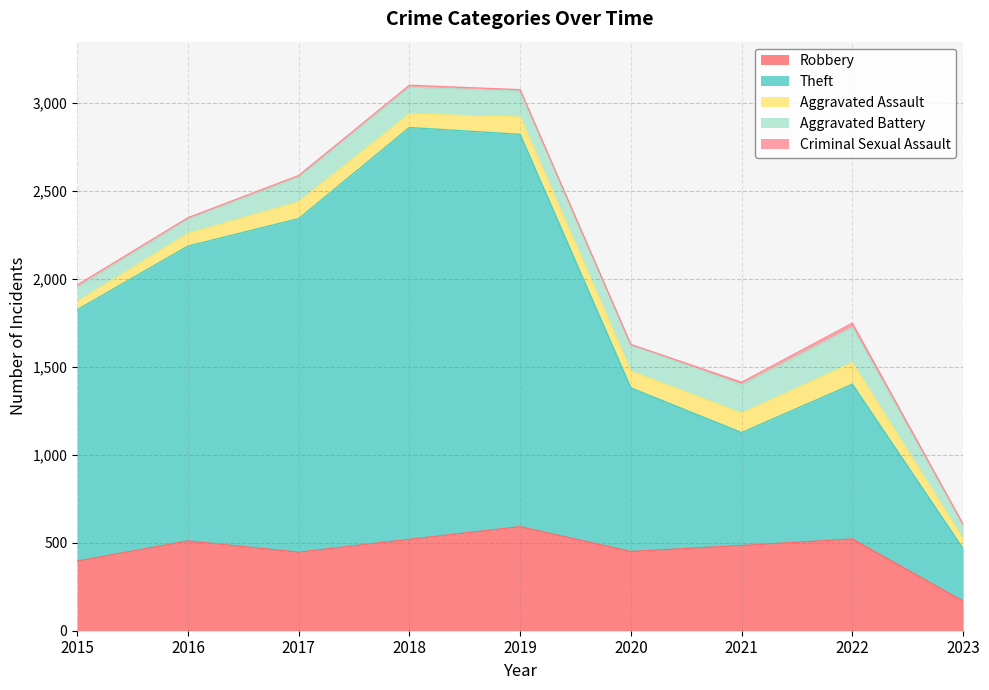

The value of Robbery at 2015 is 641. True or false?

False